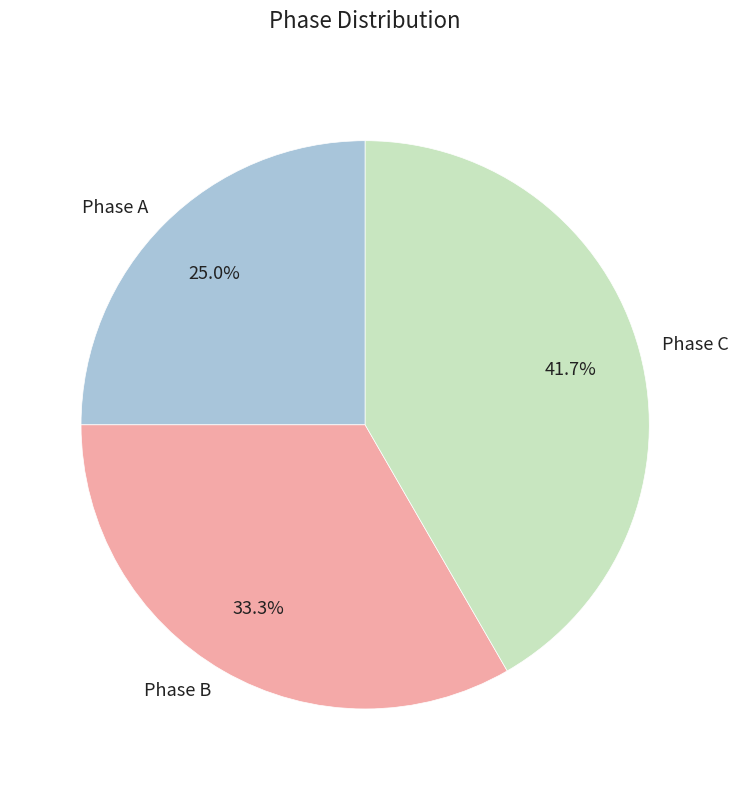

Is there any slice that represents more than half of the pie?

No